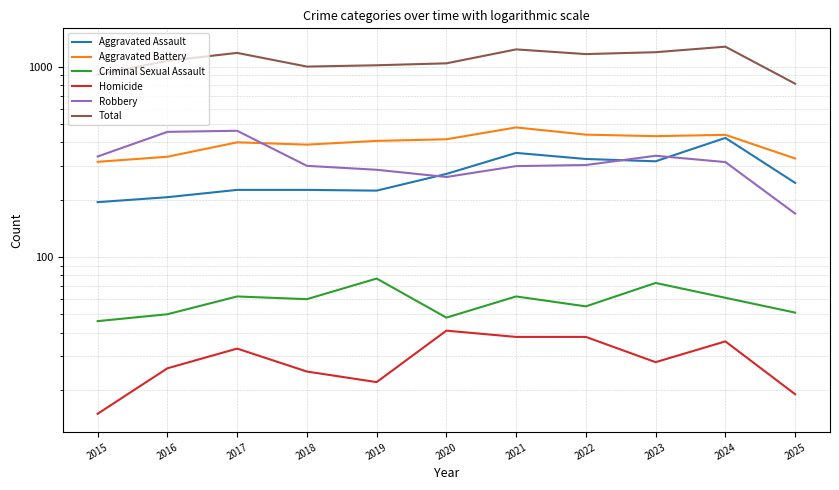

In Aggravated Assault, how many points are lower than both neighbors (excluding endpoints)?

2